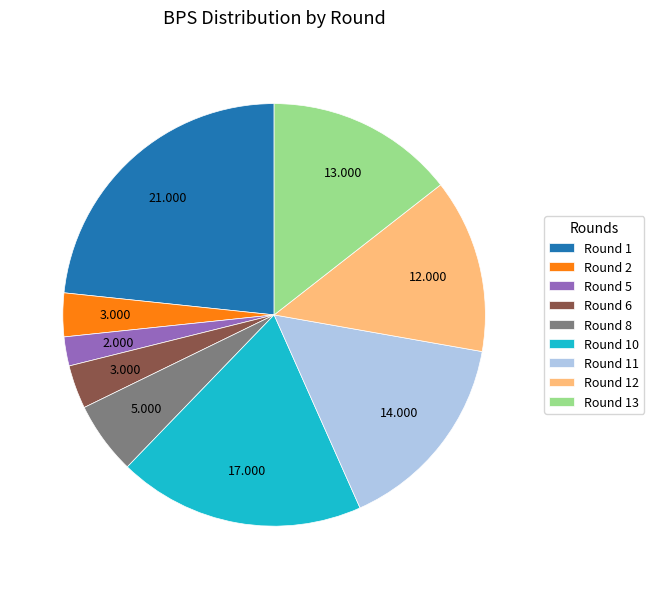

Combined, do Round 2 and Round 13 account for over 50%?

No